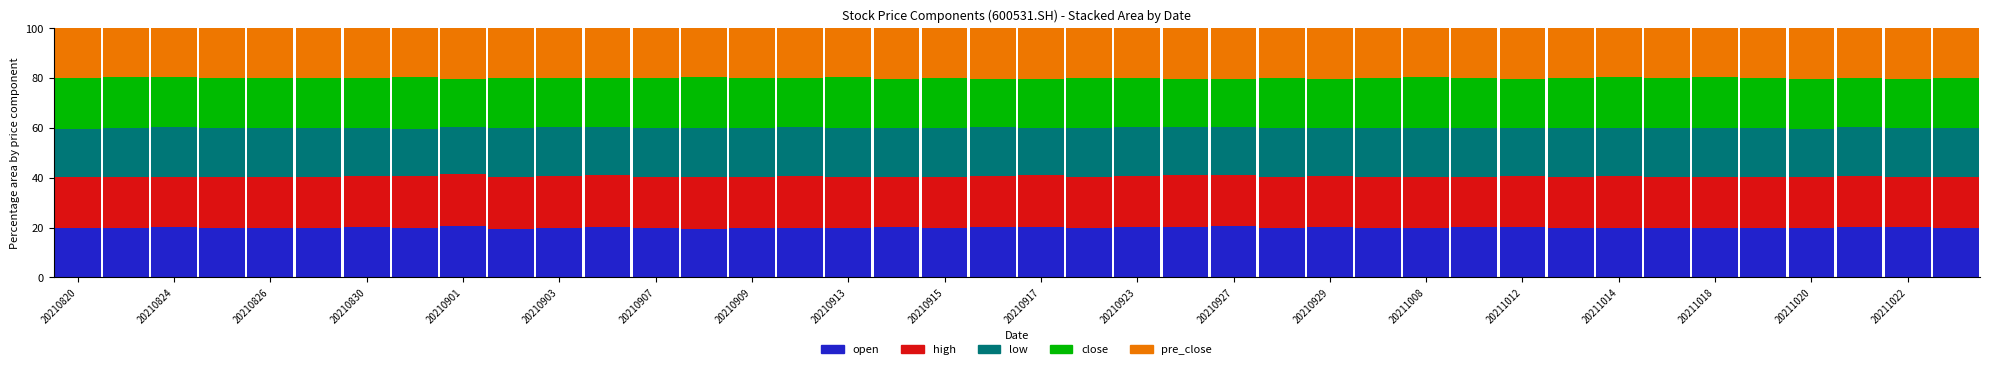

What is the maximum value for open?

20.5